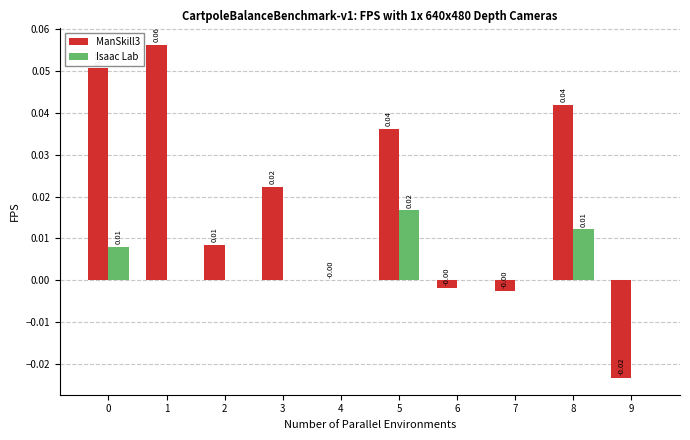

Is the value of Isaac Lab at 4 greater than the value of ManSkill3 at 2?

No